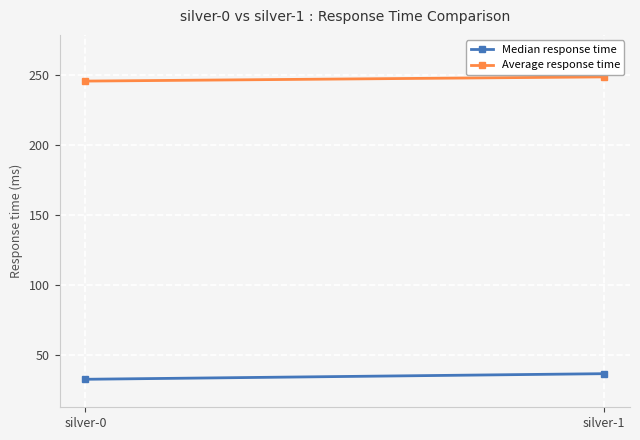

Reading left to right, list all the values displayed in this chart.

Median response time: 33	37
Average response time: 246	249